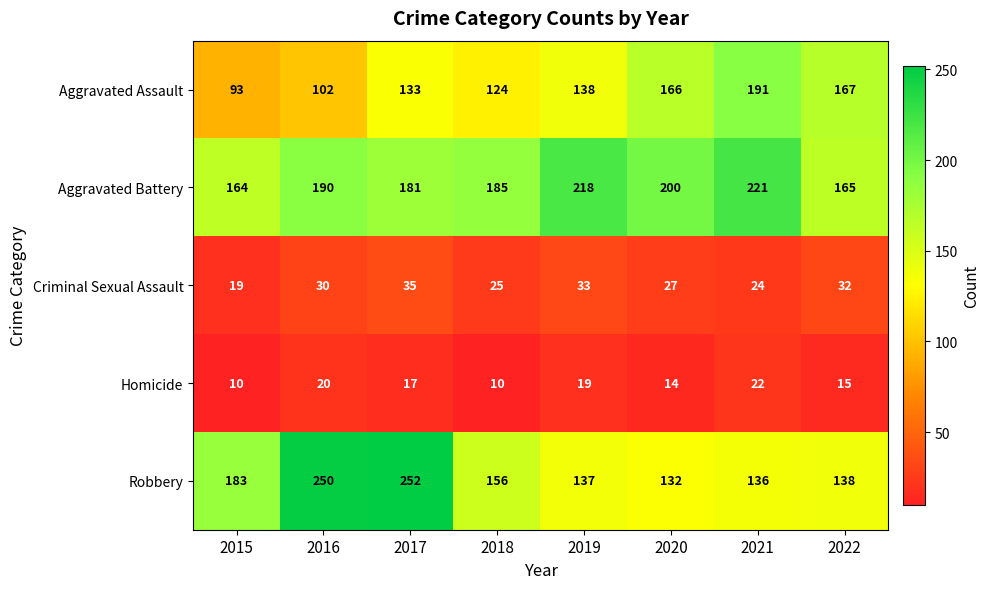

Which series changed the most between 2015 and 2016?

Robbery